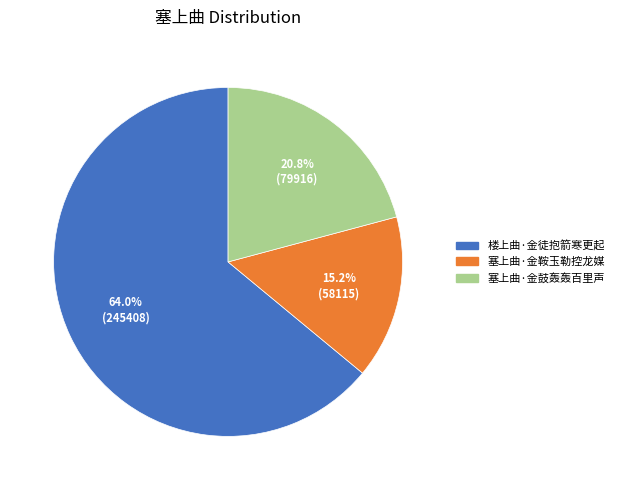

Is it true that 塞上曲·金鞍玉勒控龙媒 is 26% of the pie?

False